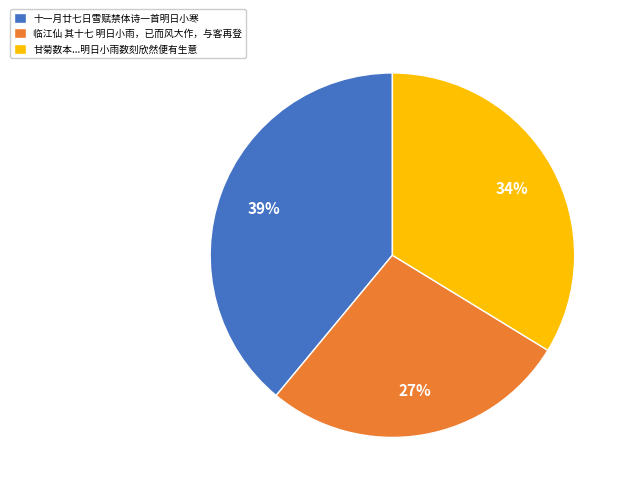

Rank the categories by value from highest to lowest.

十一月廿七日雪赋禁体诗一首明日小寒, 甘菊数本...明日小雨数刻欣然便有生意, 临江仙 其十七 明日小雨，已而风大作，与客再登